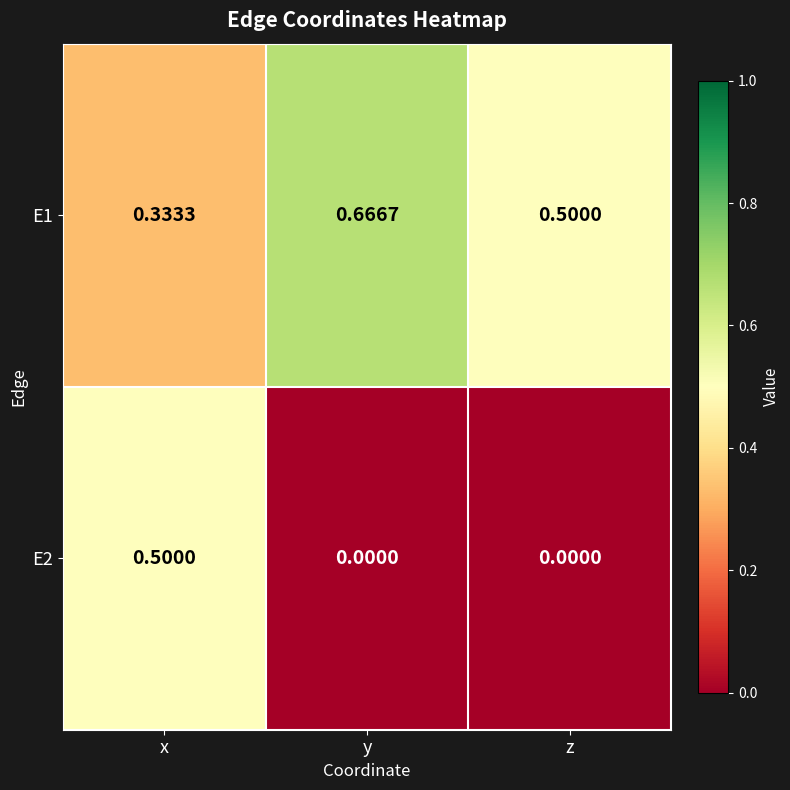

What is the difference between the highest and lowest values at z?

0.5